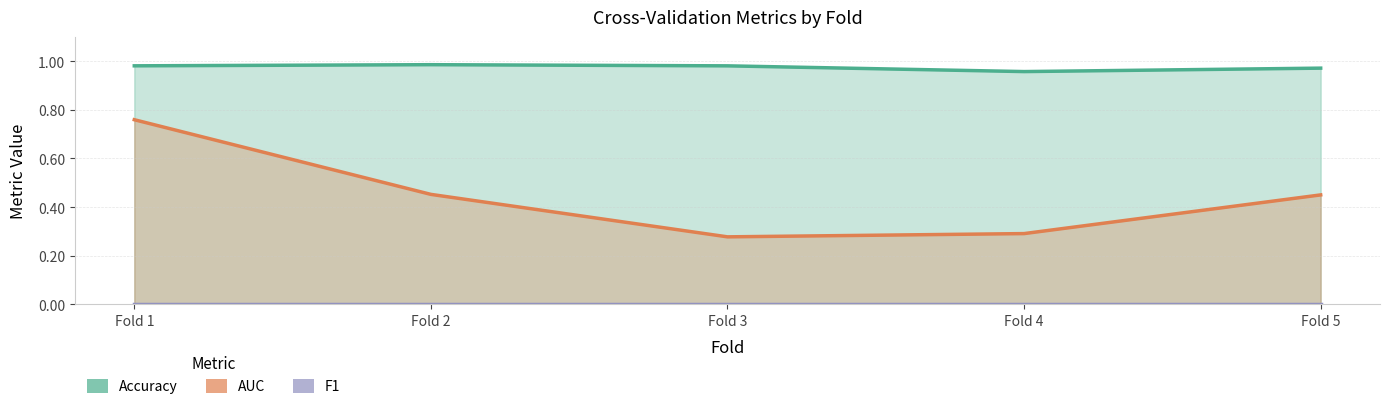

True or false: AUC and Accuracy intersect in this chart.

False